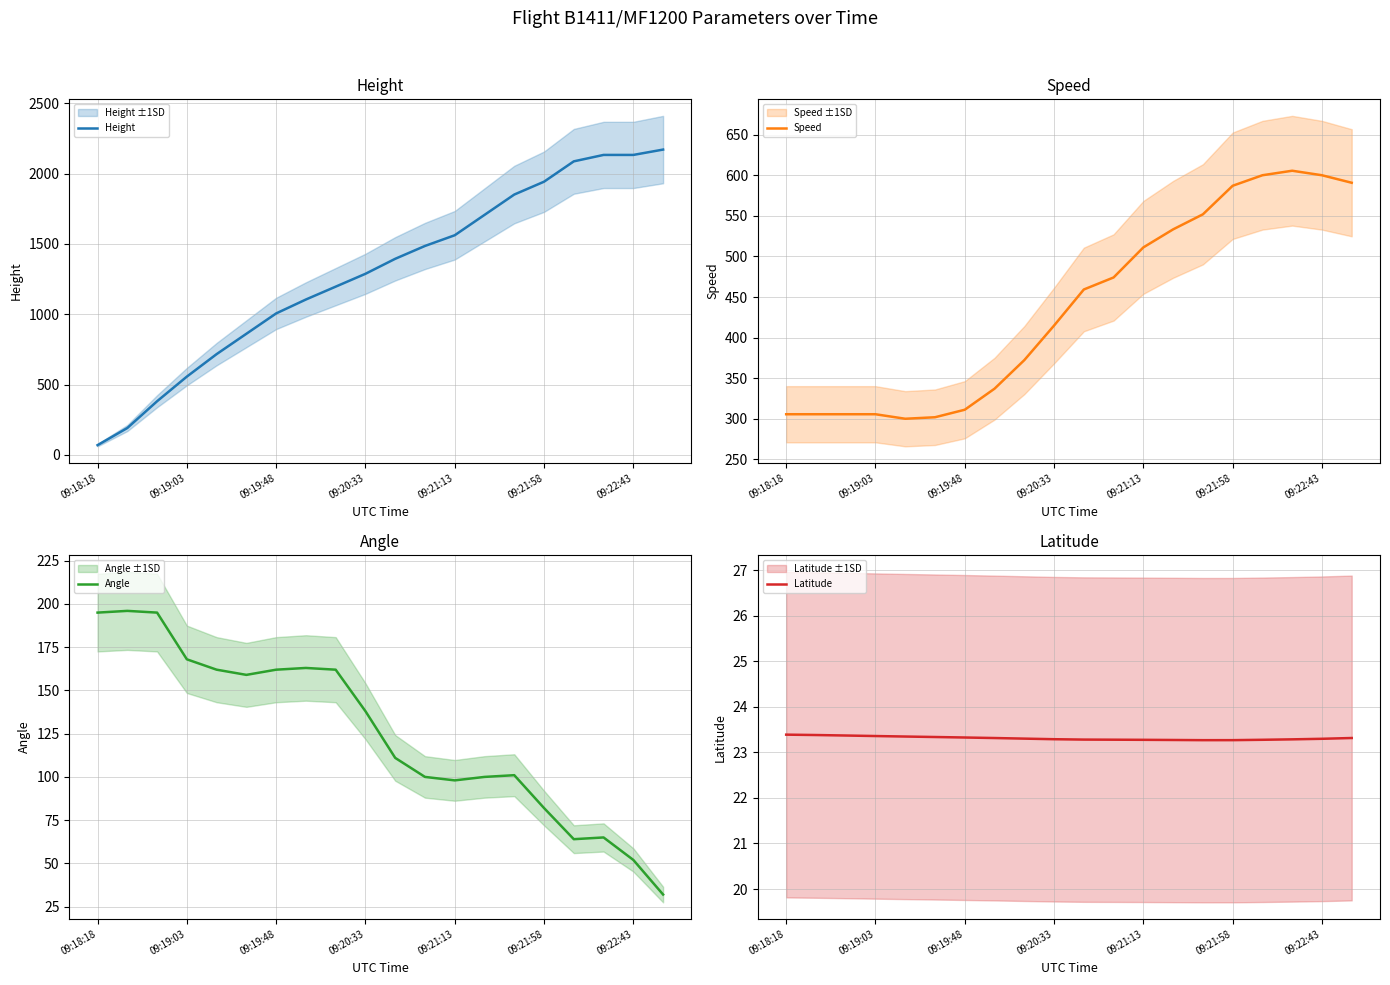

What is the lowest value of the Height series?

68.6